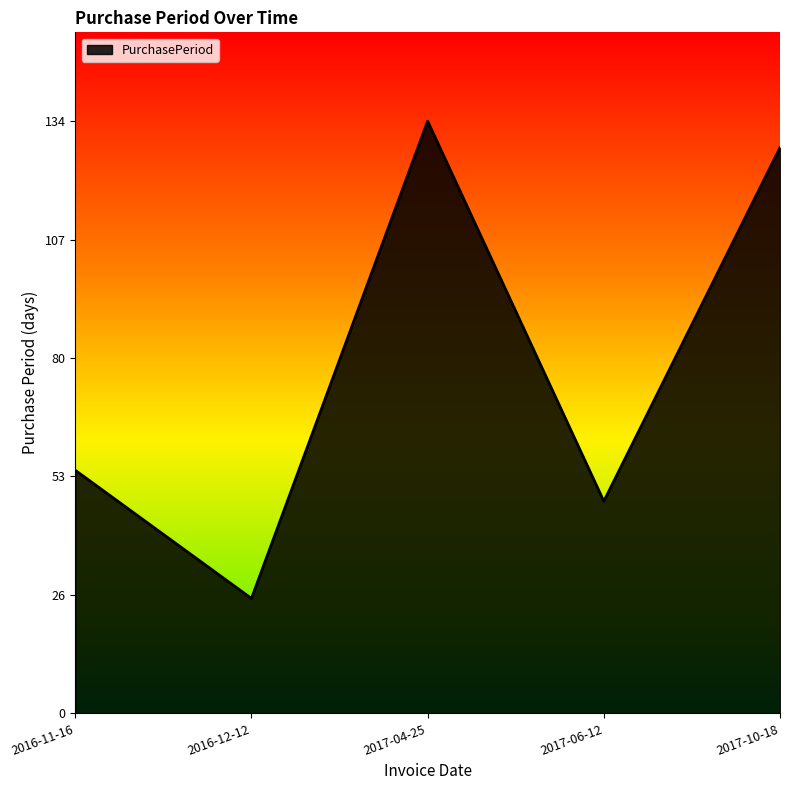

What is the sum of the values at 2017-10-18 and 2017-06-12?

176